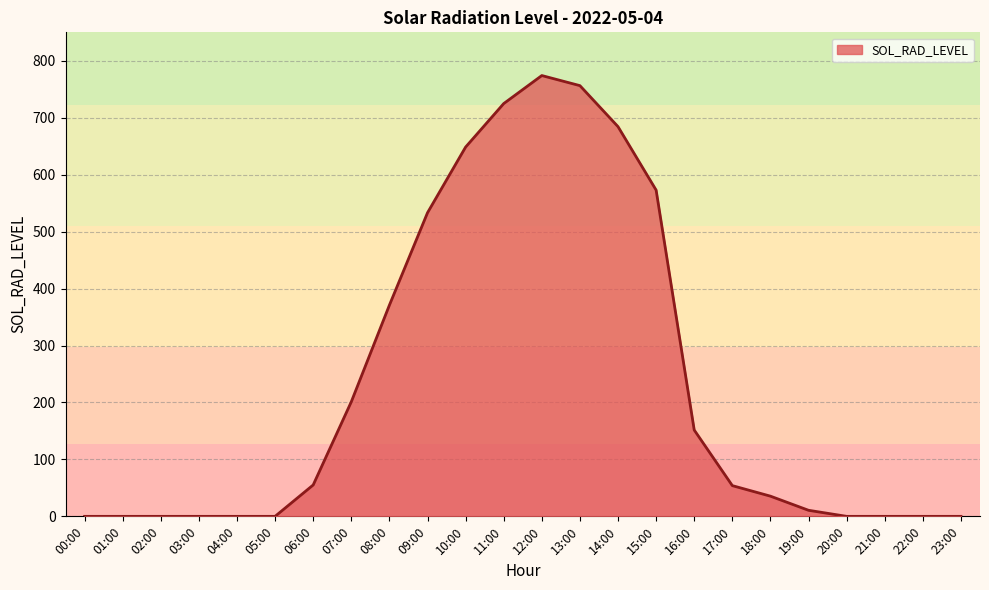

What is the change in value from 11:00 to 12:00?

+49.2